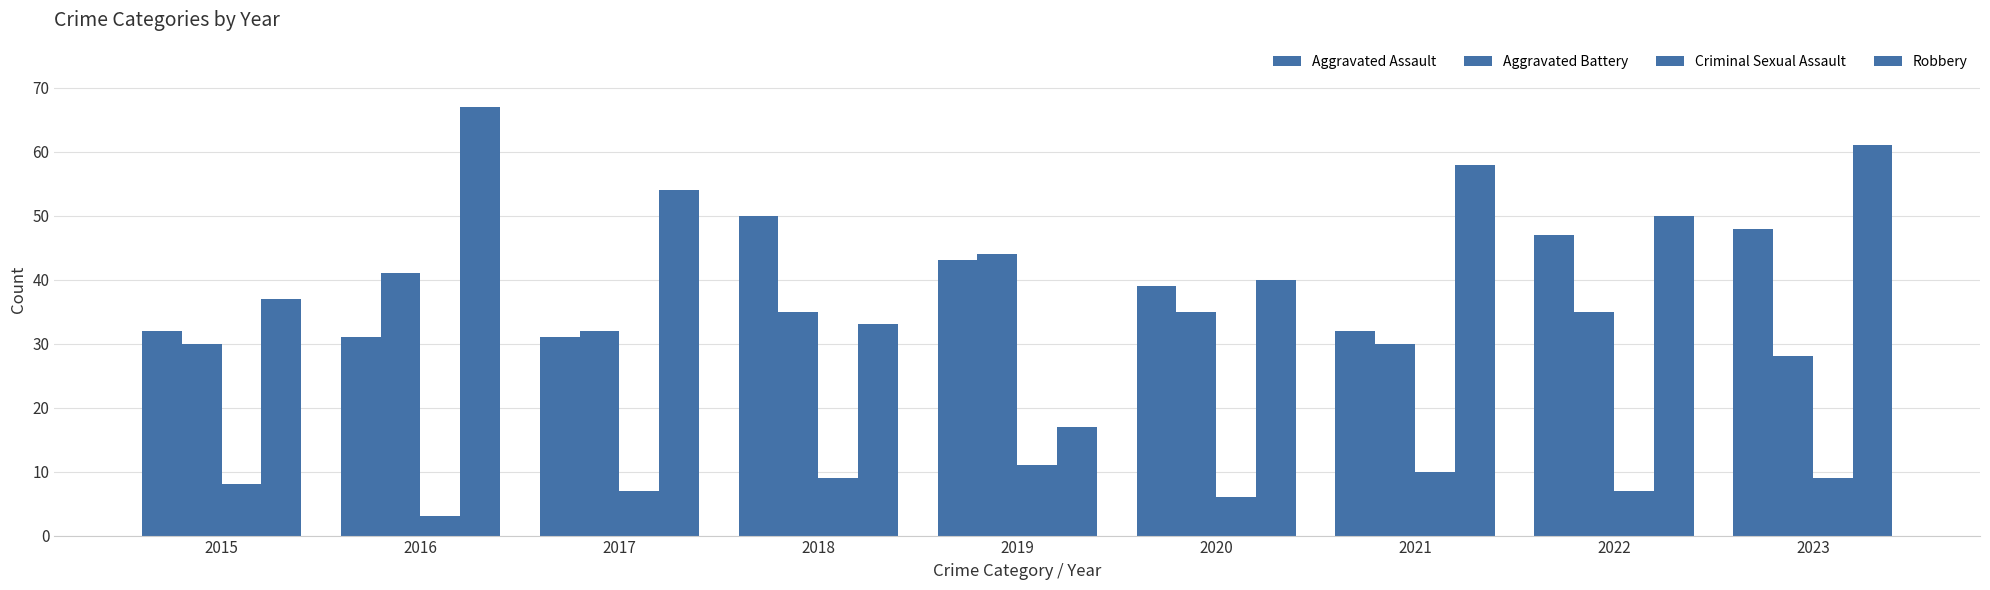

The Aggravated Assault series shows 42 at 2016. True or false?

False